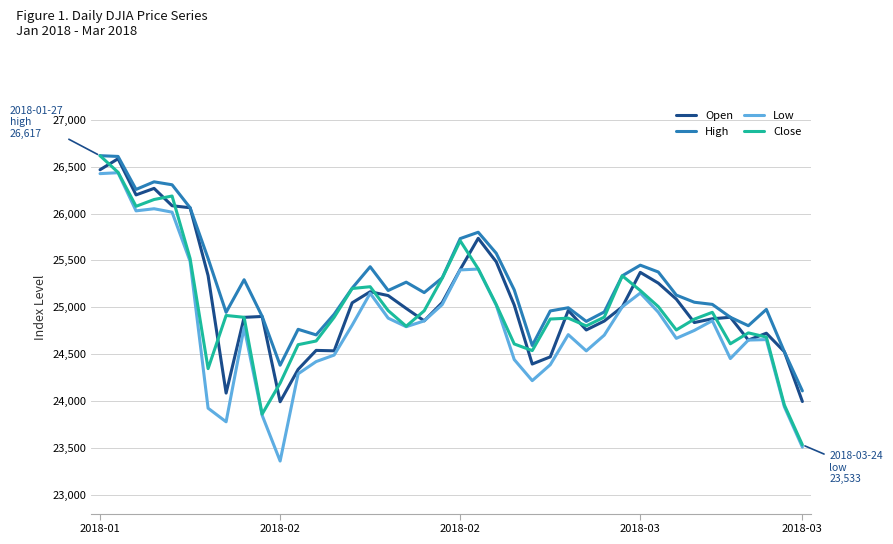

Which series has the largest total across all categories?

High